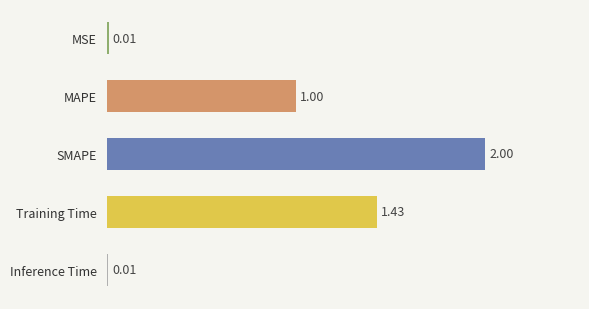

Which category has the highest value across all series?

SMAPE